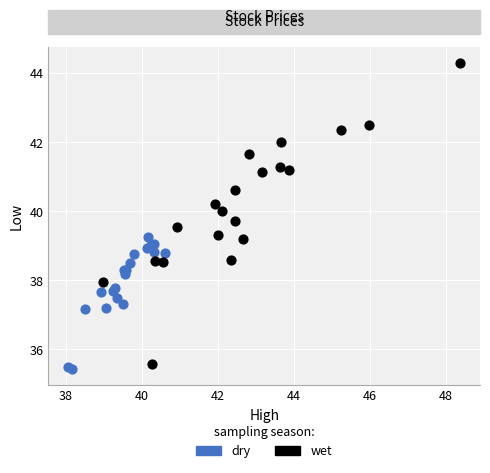

Which series reaches the maximum Y coordinate?

wet